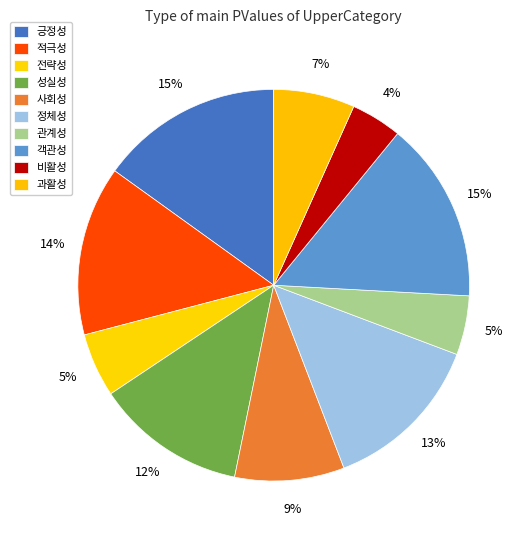

Rank the categories by value from highest to lowest.

긍정성, 객관성, 적극성, 정체성, 성실성, 사회성, 과활성, 전략성, 관계성, 비활성